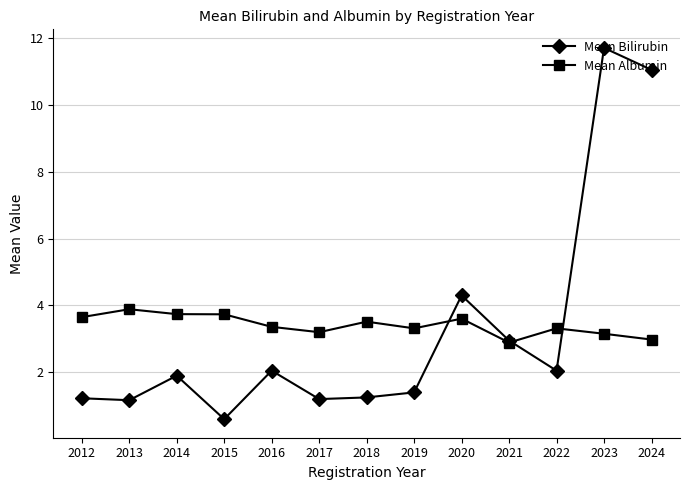

What is the difference between the maximum and minimum values in the Mean Albumin series?

1.0